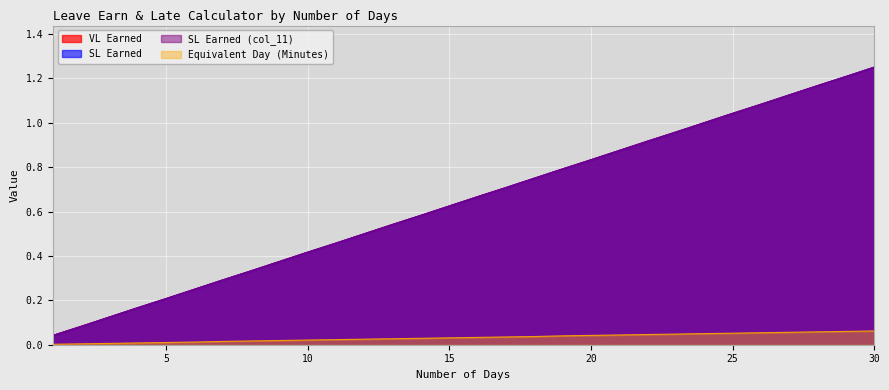

Rank the series by their maximum value, from lowest to highest.

Equivalent Day (Minutes), VL Earned, SL Earned, SL Earned (col_11)